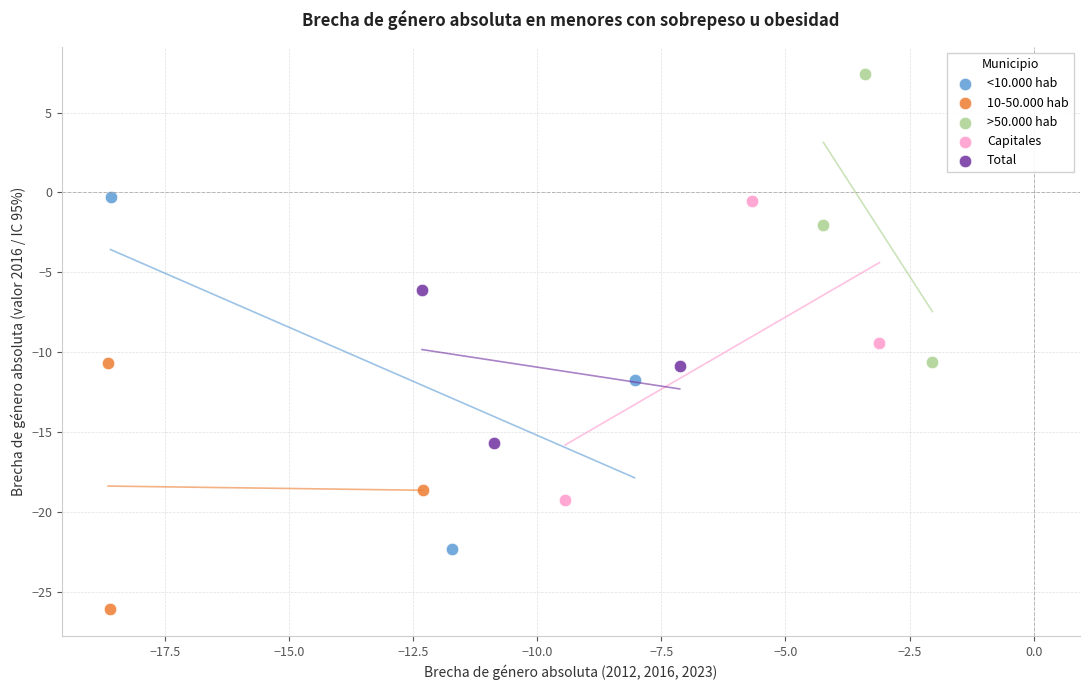

Which series reaches the minimum Y coordinate?

10-50.000 hab